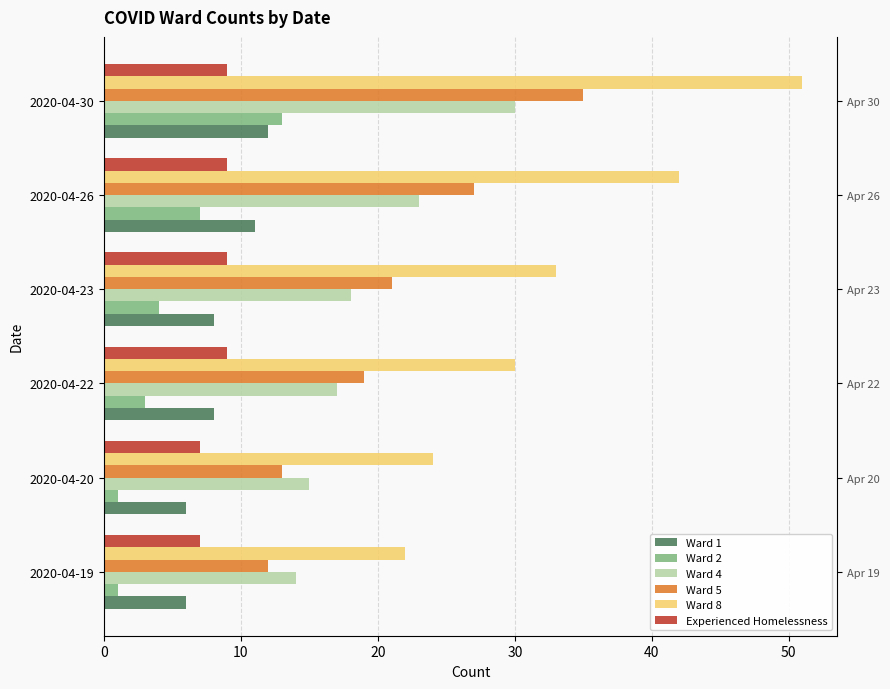

What is the approximate value of Ward 2 at 2020-04-26?

7